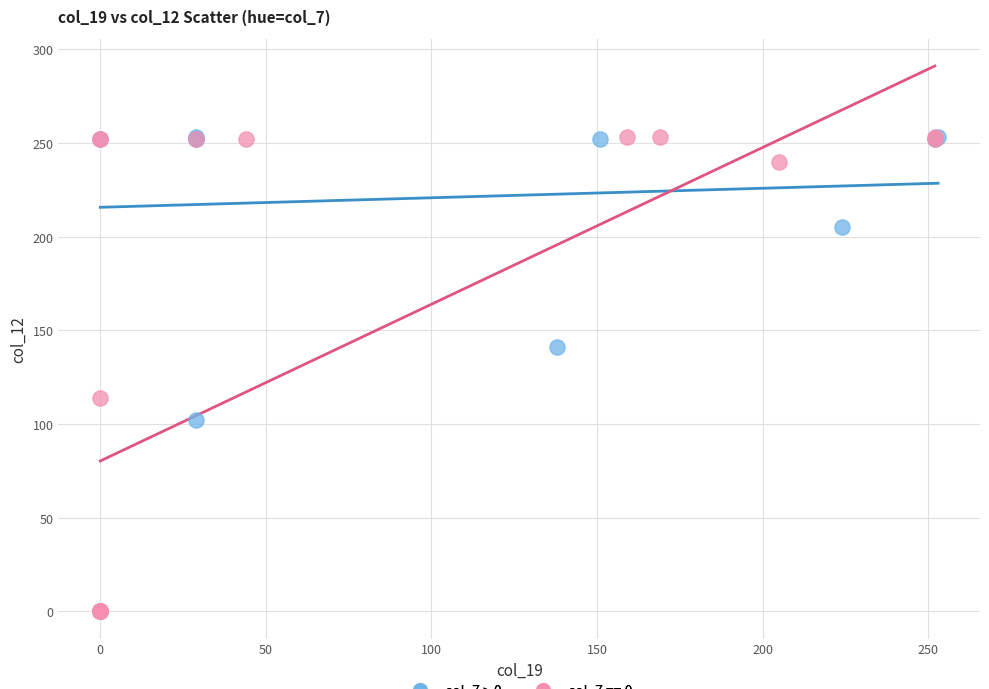

Which series has the widest spread of Y values?

col_7 == 0